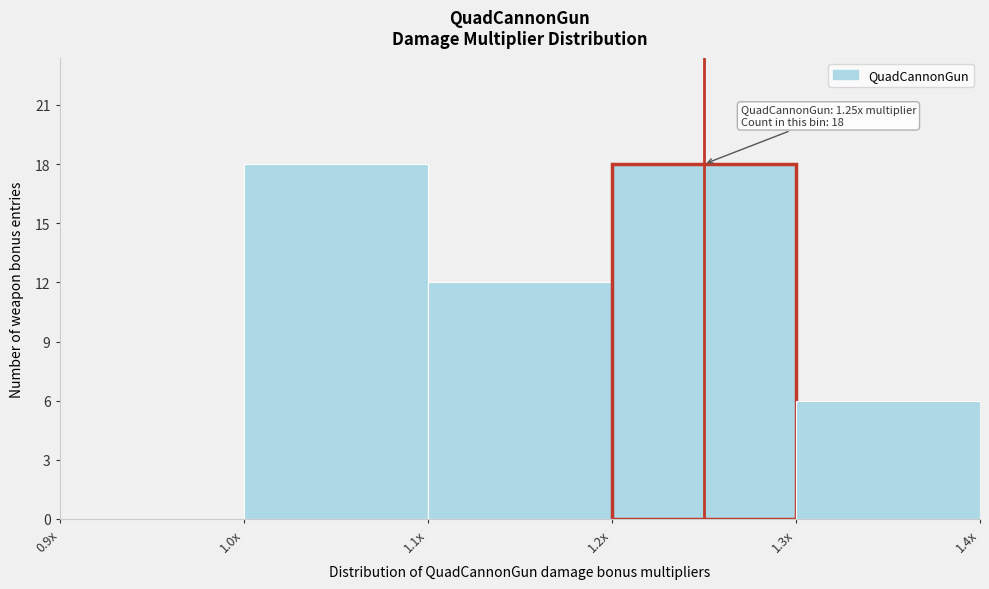

Reading left to right, extract all data points from this chart.

0.9x=0	1.0x=18	1.1x=12	1.2x=18	1.4x=6